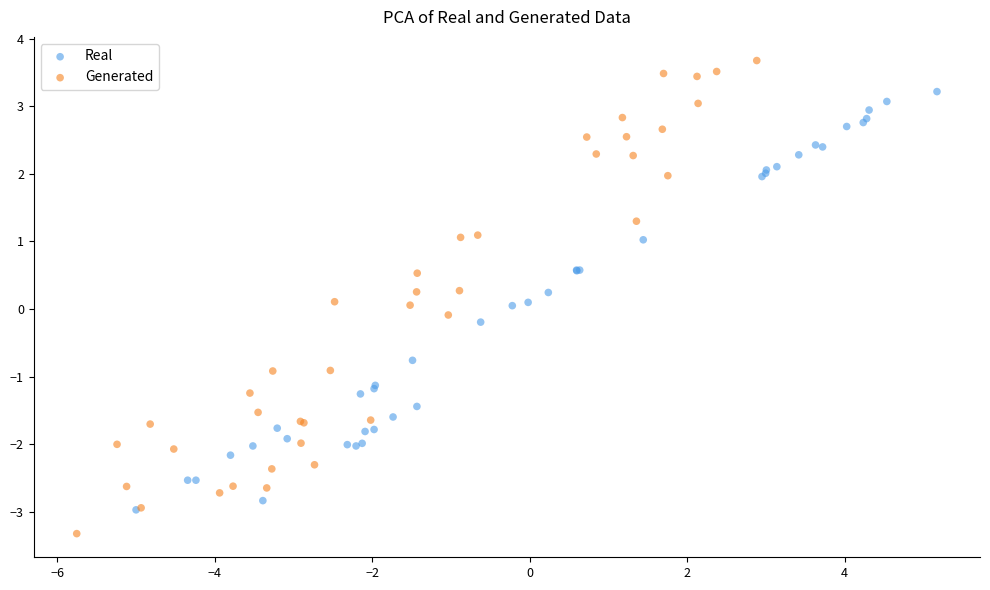

Which series reaches the minimum Y coordinate?

Generated